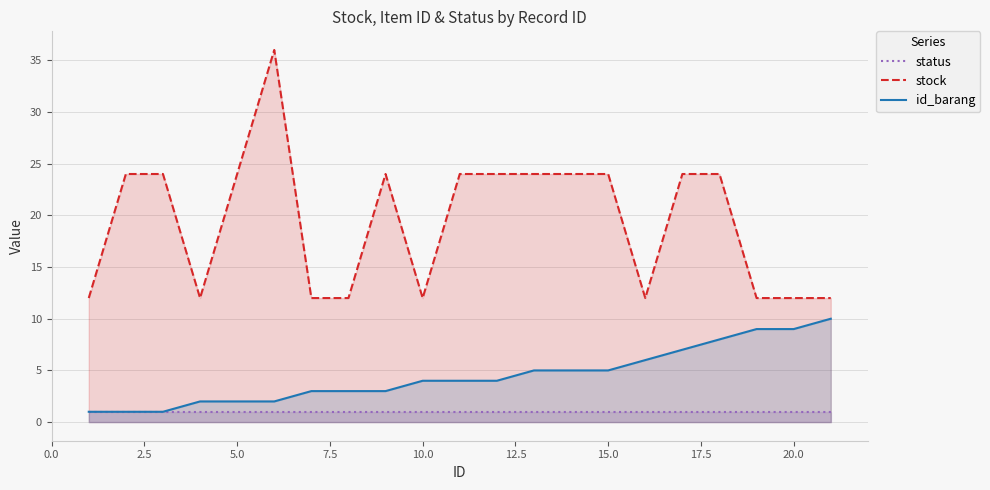

Reading right to left, list all the values displayed in this chart.

status: 1	1	1	1	1	1	1	1	1	1	1	1	1	1	1	1	1	1	1	1	1
stock: 12	12	12	24	24	12	24	24	24	24	24	12	24	12	12	36	24	12	24	24	12
id_barang: 10	9	9	8	7	6	5	5	5	4	4	4	3	3	3	2	2	2	1	1	1